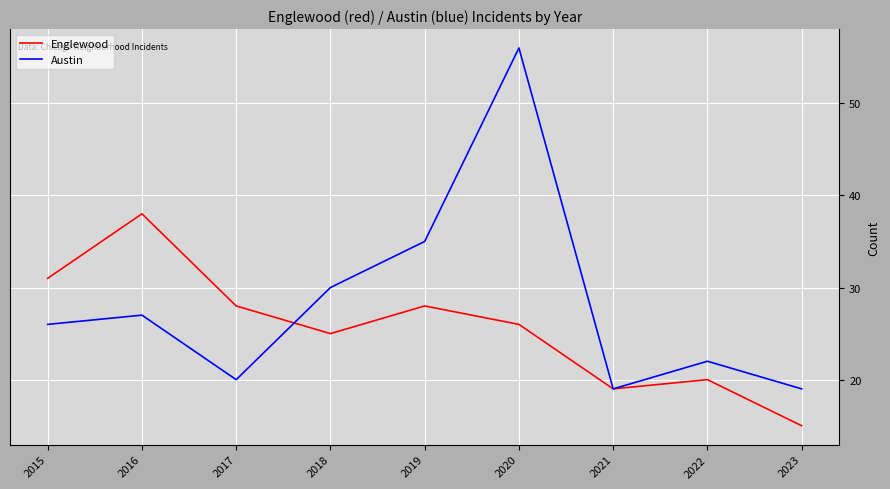

The value of Englewood at 2016 is 66. True or false?

False